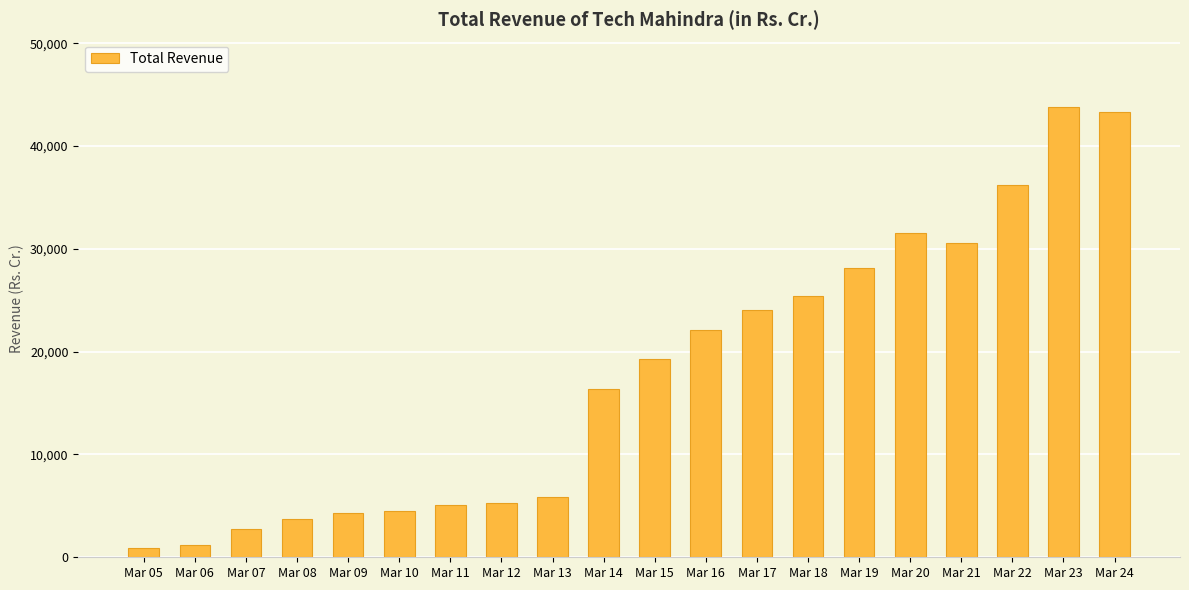

What is the change in value from Mar 10 to Mar 23?

+39234.8